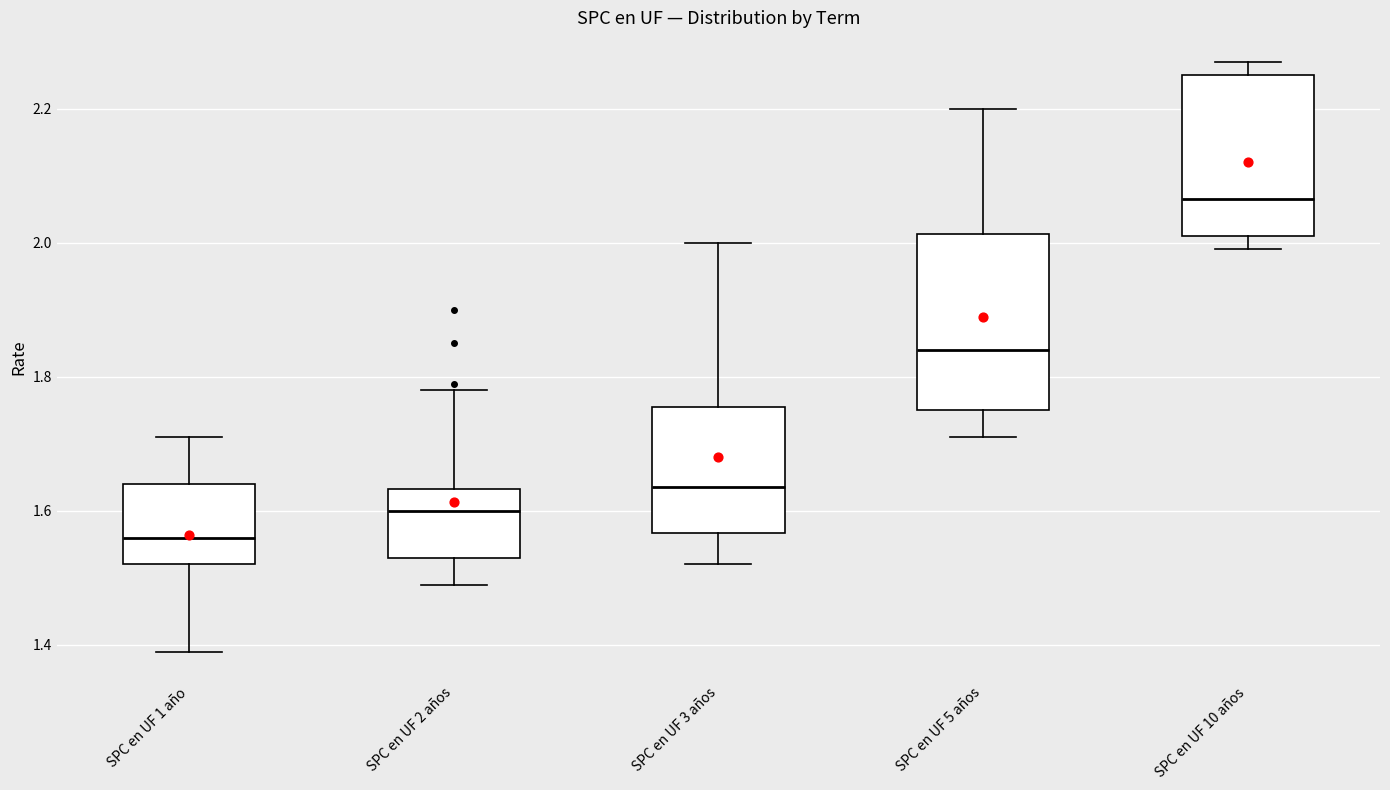

Comparing the boxes themselves (not the whiskers), which one is the tallest?

SPC en UF 5 años